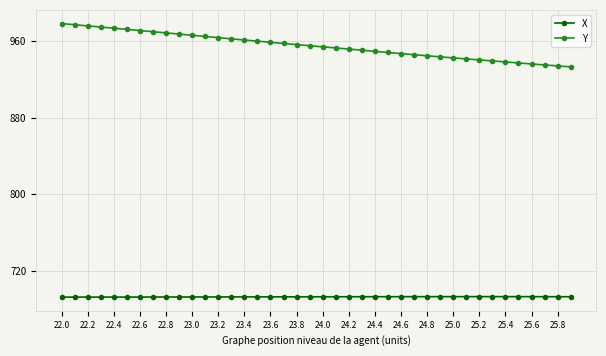

Which series has the largest range (max minus min)?

Y